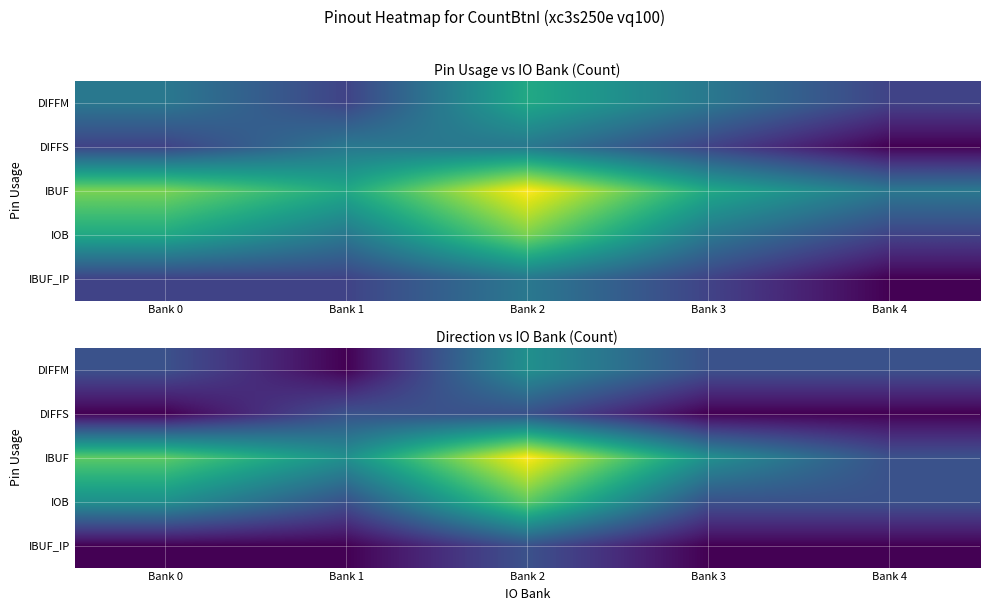

Which series has the widest spread of values?

IBUF